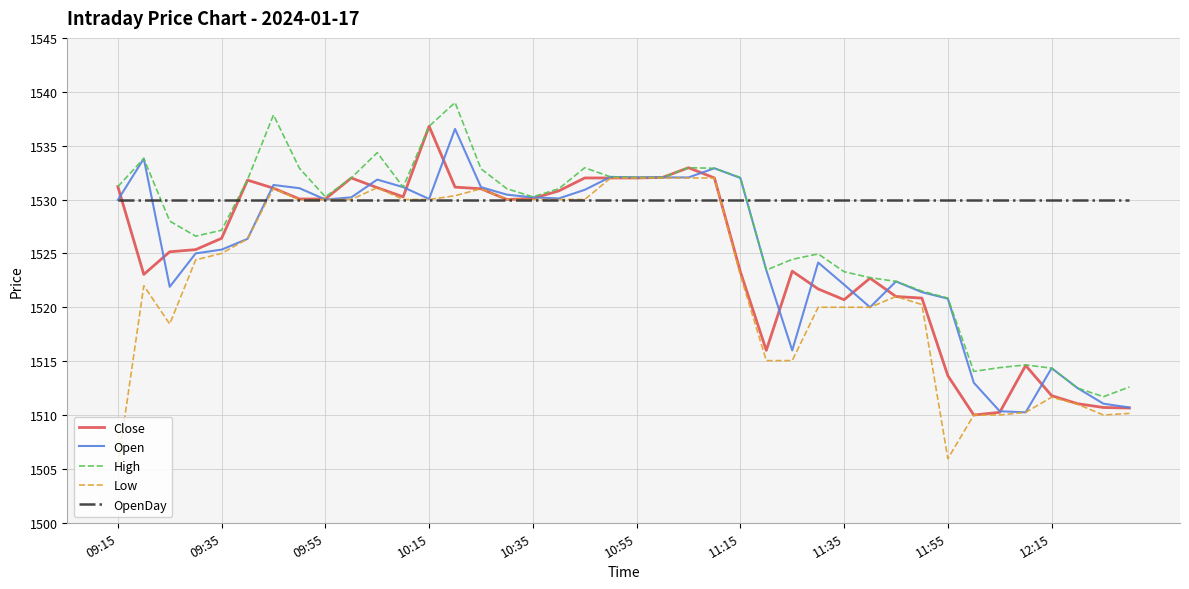

Which series has the largest total across all categories?

OpenDay